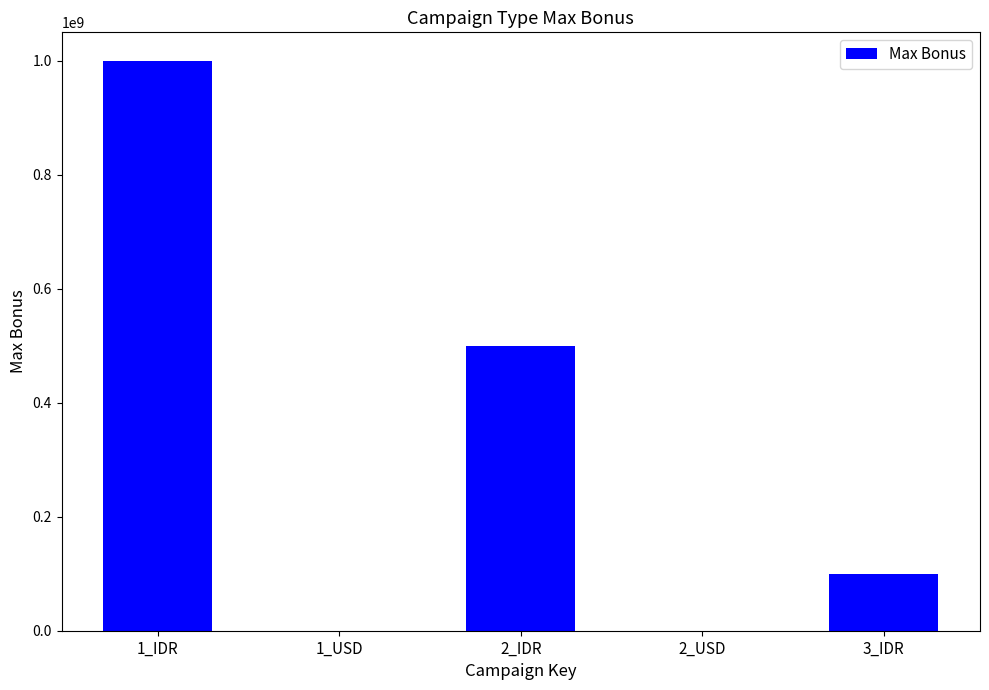

Is it true that the value at 2_IDR is 146088975?

False